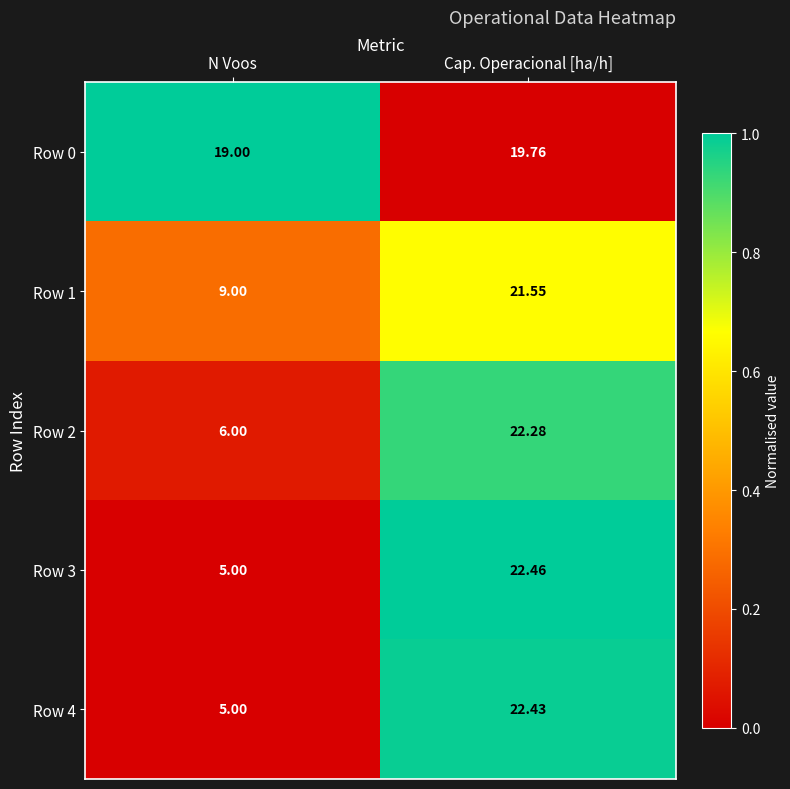

Is the value of Row 3 at N Voos greater than the value of Row 2 at Cap. Operacional [ha/h]?

No